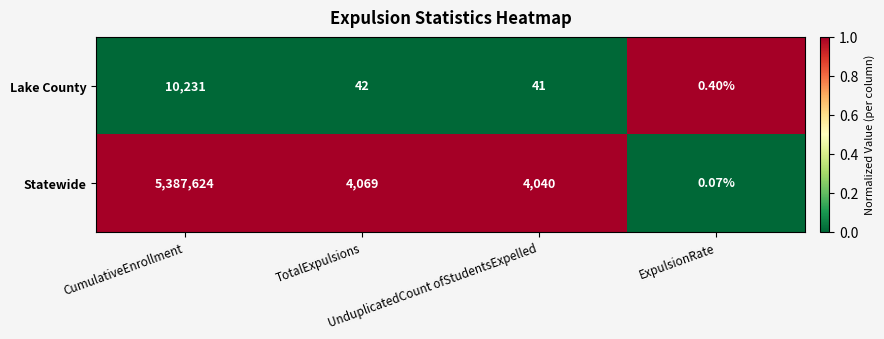

Rank the series by their average value, from lowest to highest.

Lake County, Statewide